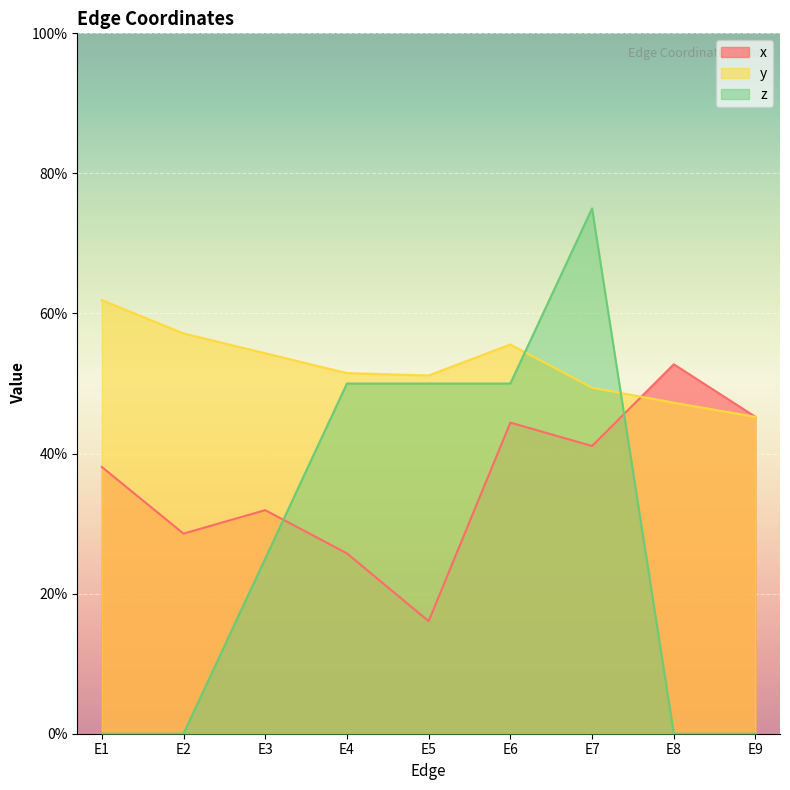

True or false: z has more than 1 points higher than both neighbors.

False